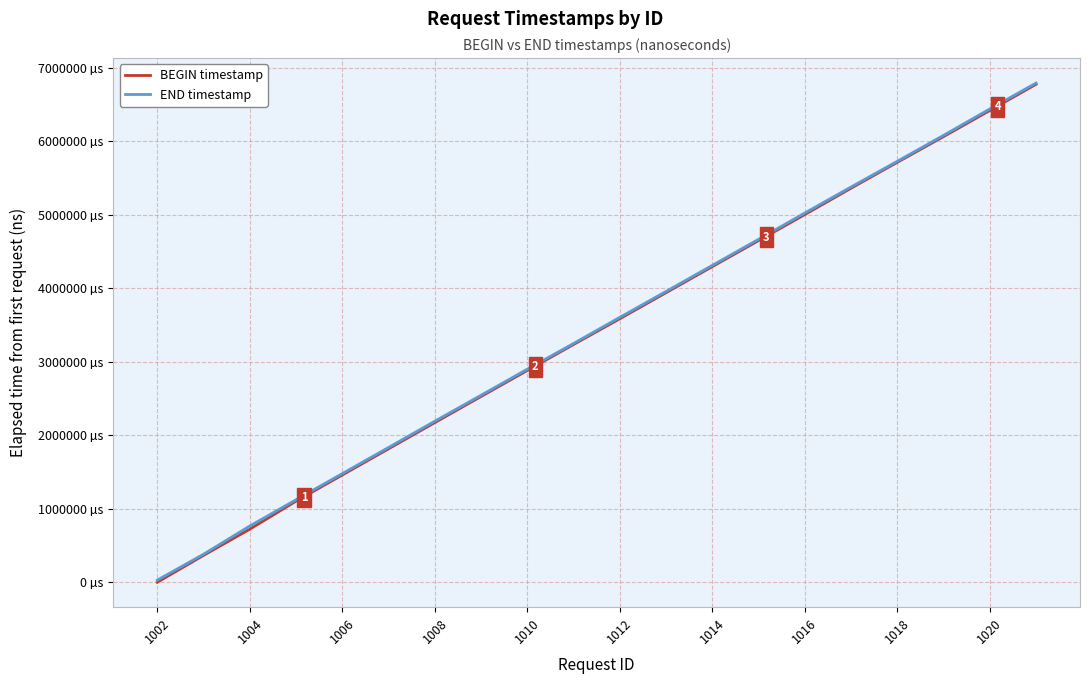

True or false: BEGIN timestamp and END timestamp cross at least once.

False